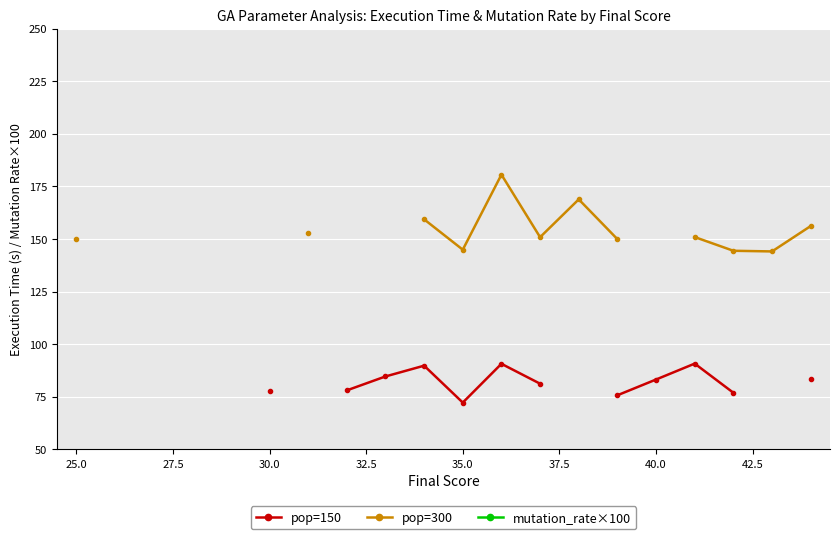

How many lines are shown in the chart?

3